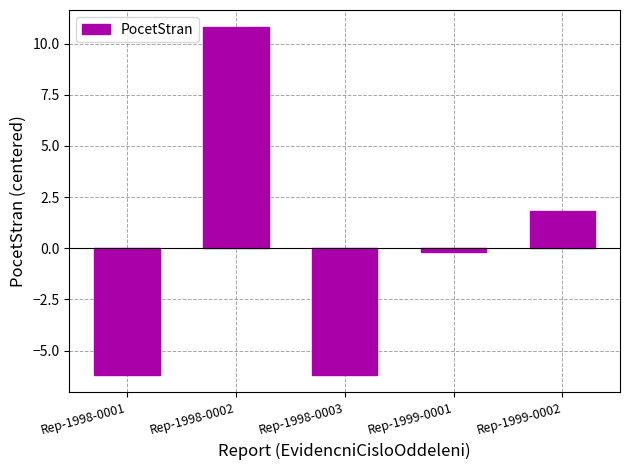

At which category does the chart reach its peak across all series?

Rep-1998-0002